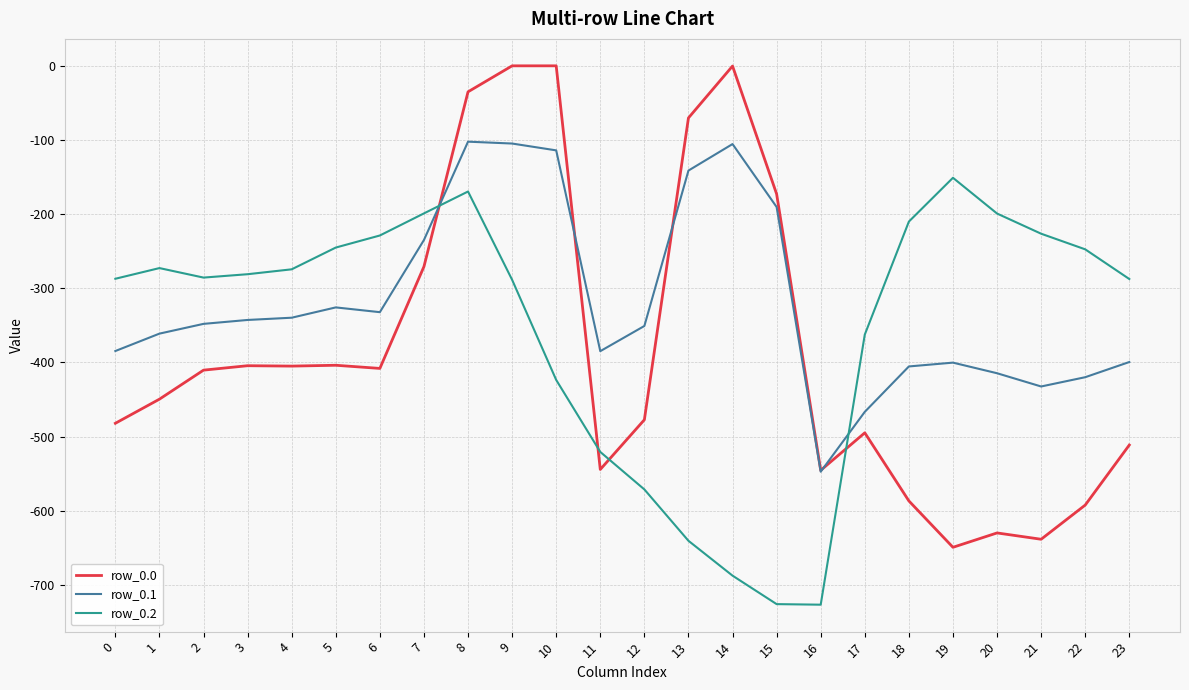

Rank the series by their maximum value, from lowest to highest.

row_0.2, row_0.1, row_0.0